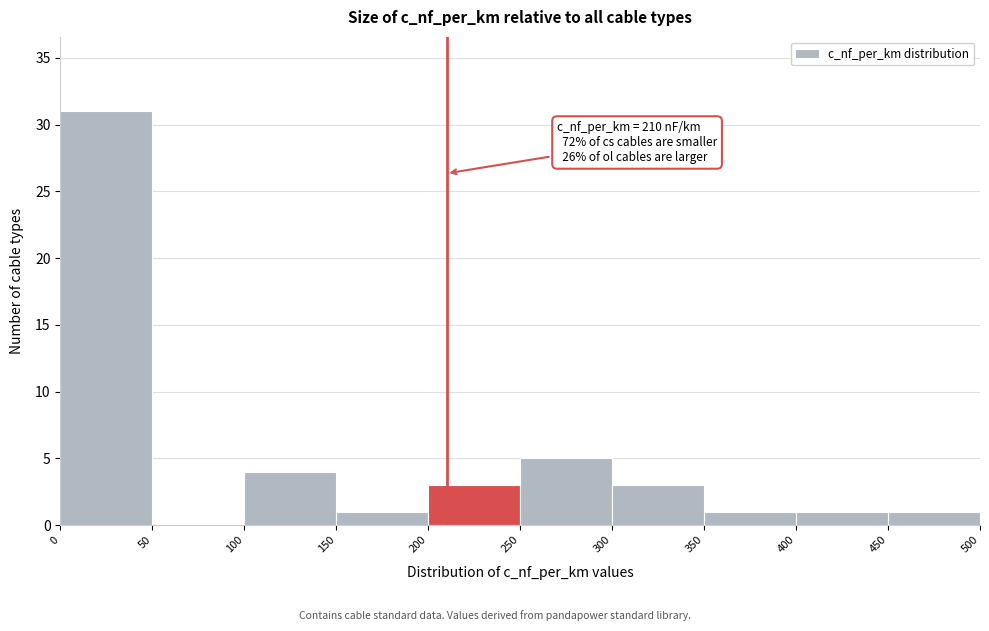

Which range on the x-axis has the tallest bar?

0 to 50